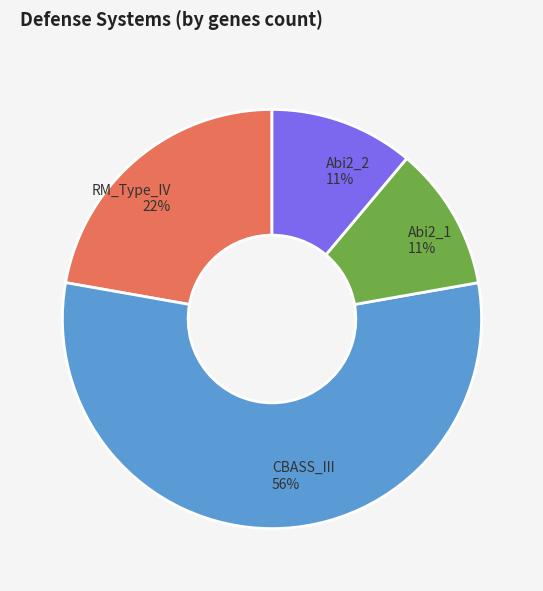

To the nearest percent, what is the combined percentage of Abi2_1 and RM_Type_IV?

33%